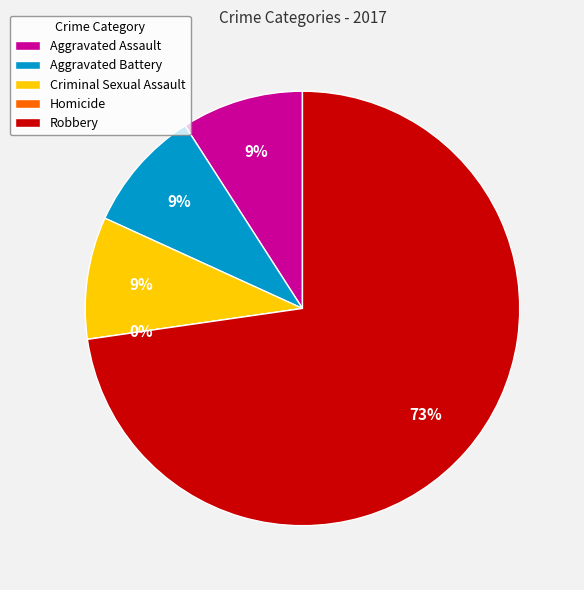

What percentage is NOT represented by Criminal Sexual Assault?

90.9%